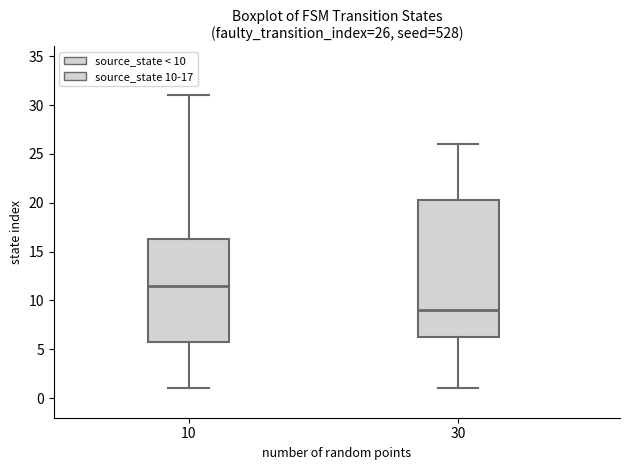

Comparing the boxes themselves (not the whiskers), which one is the tallest?

30